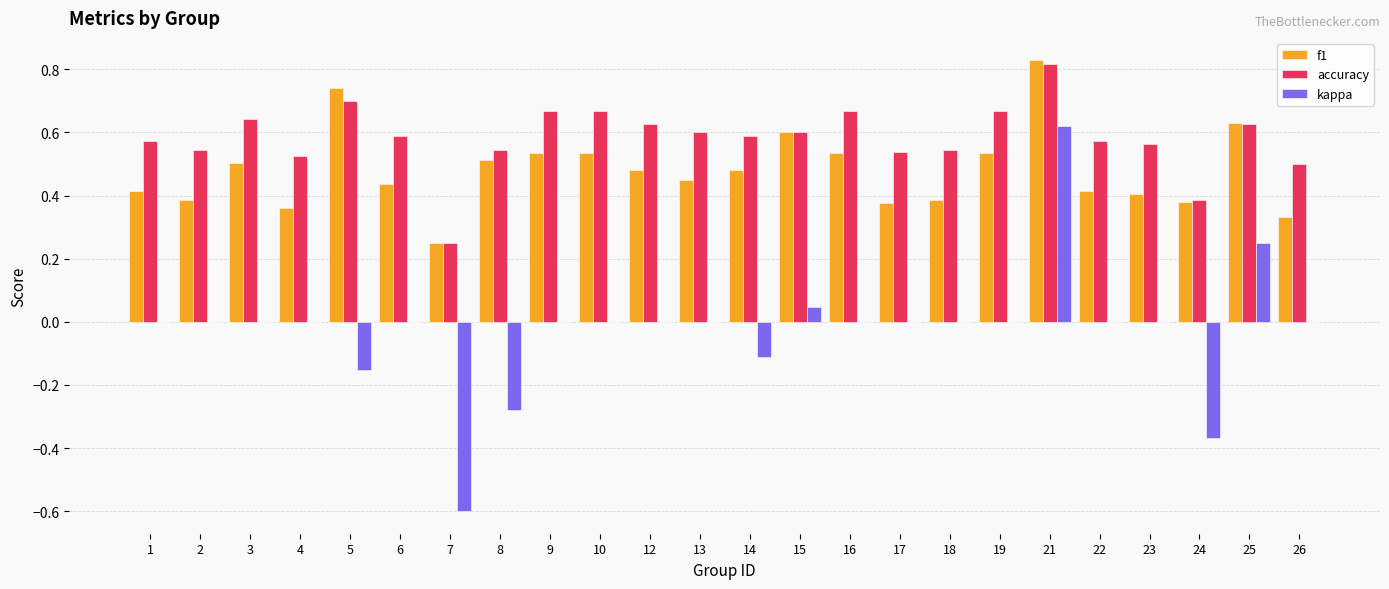

The kappa series shows -0.8 at 2. True or false?

False